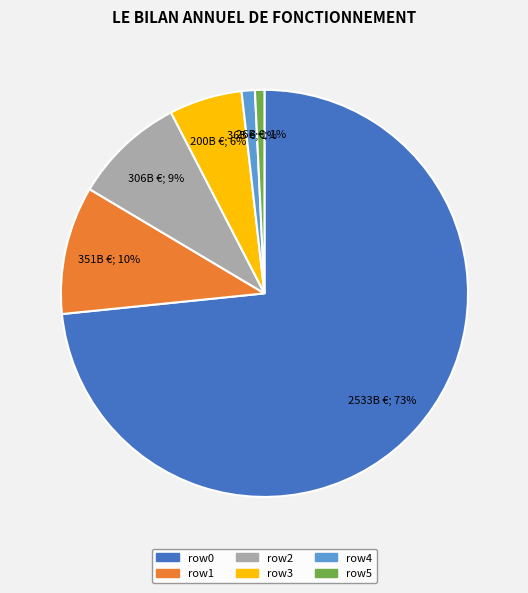

Is there any slice that represents more than half of the pie?

Yes